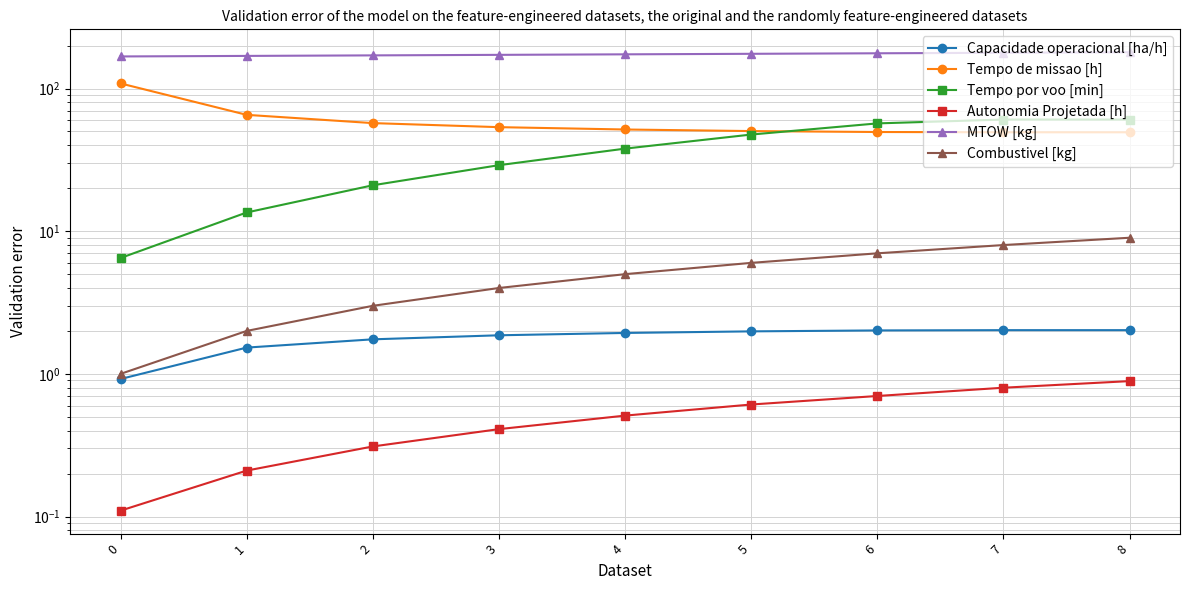

How many values in the MTOW [kg] series exceed 173?

5